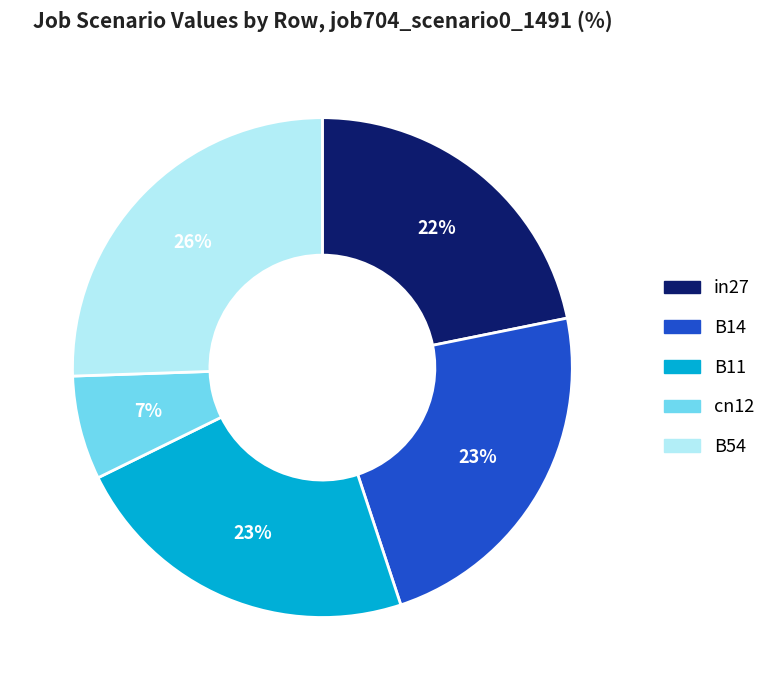

Which has a higher value, B54 or in27?

B54